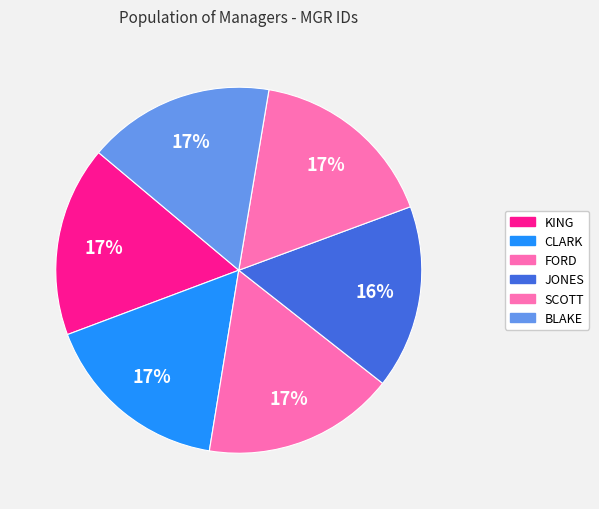

How many segments does this pie chart have?

6